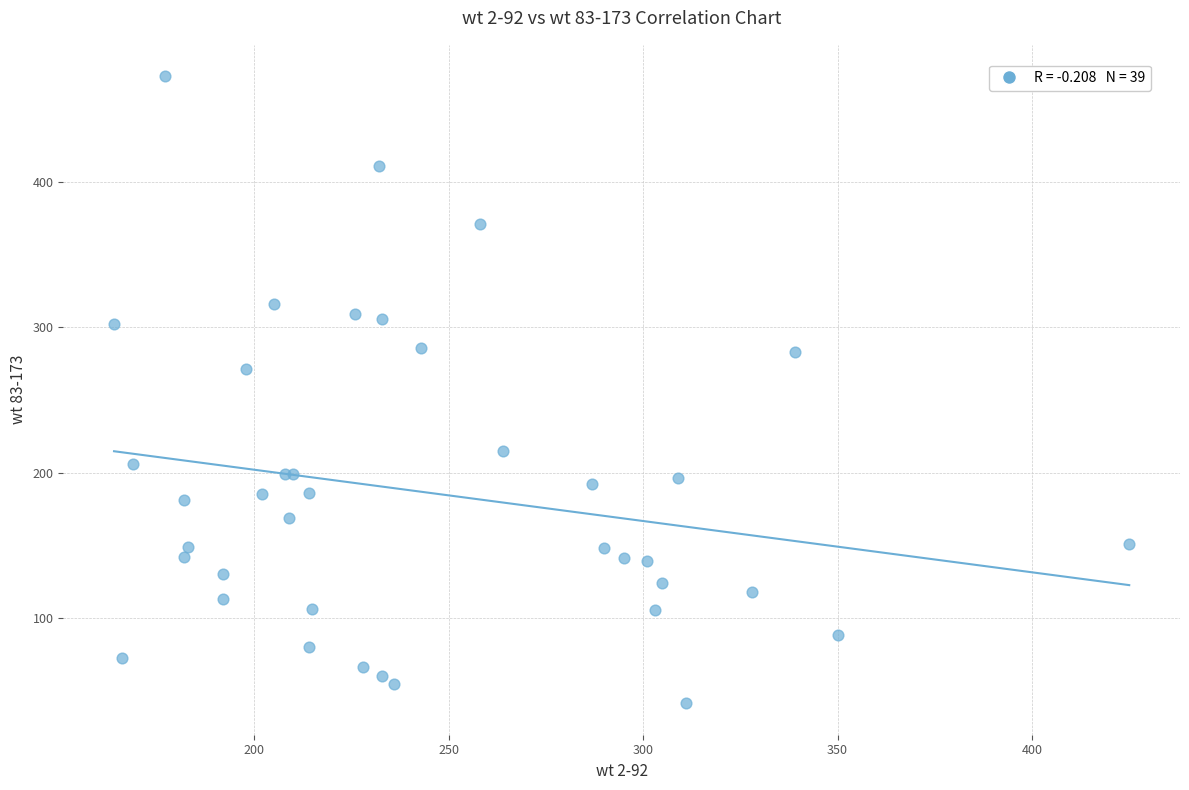

What Y value in the scatter plot is closest to 257?

271